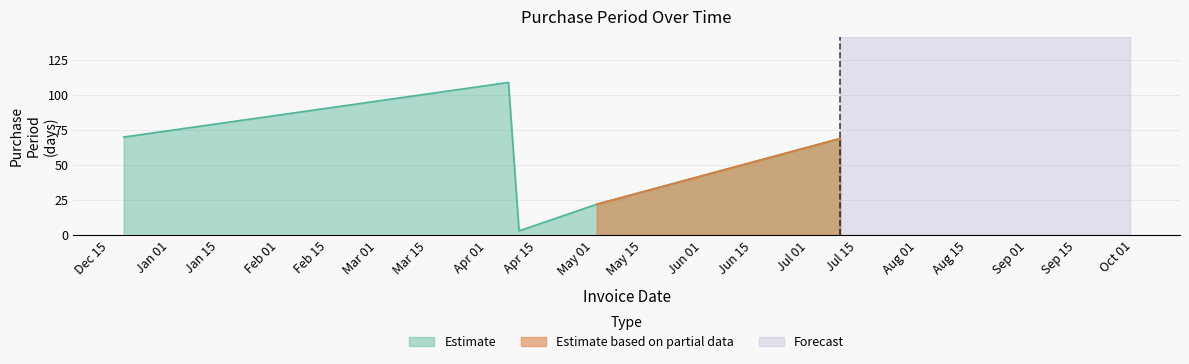

Reading left to right, what are all the values shown in this chart?

70	109	3	22	69